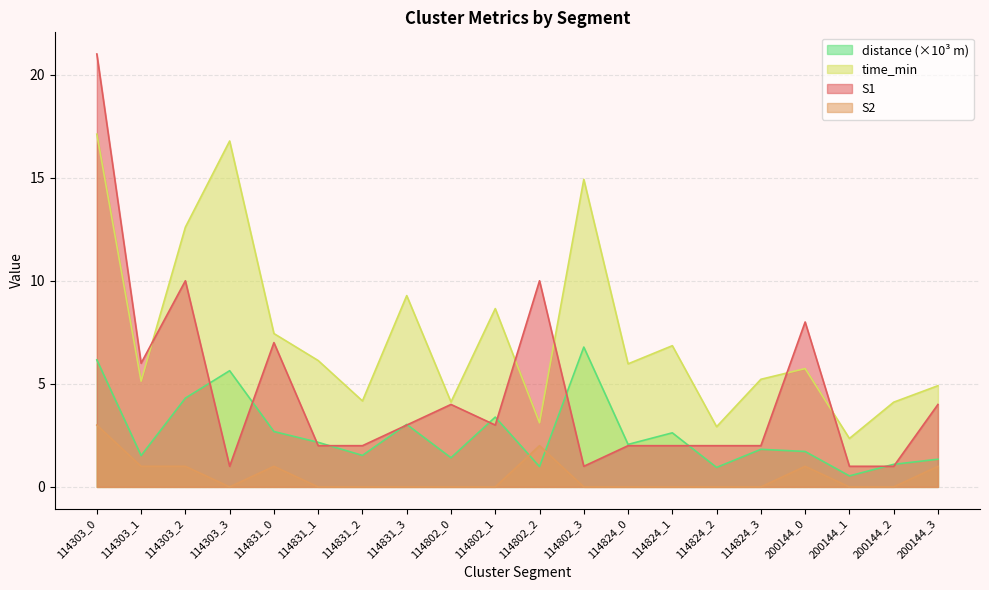

What is the average value of the S2 series?

0.5